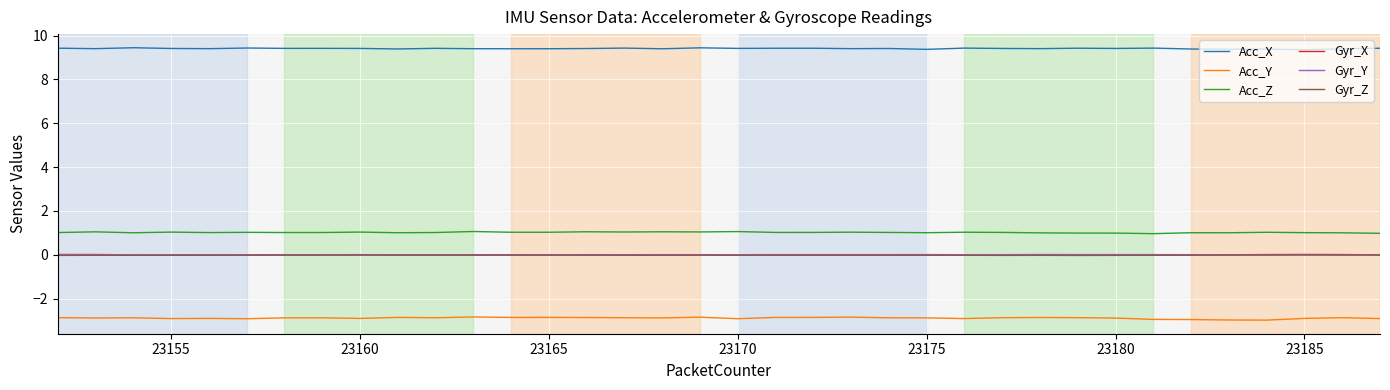

True or false: Acc_Z and Gyr_Y intersect in this chart.

False